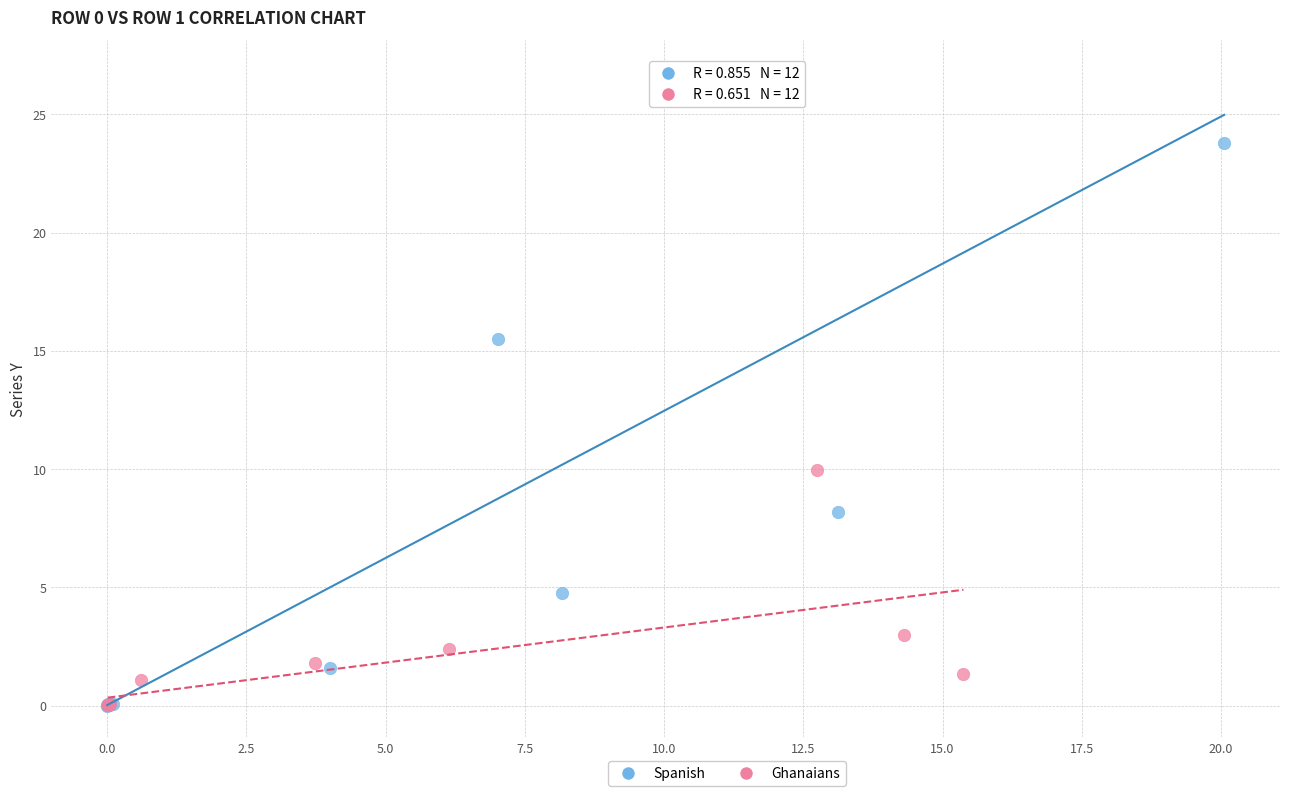

Which series has the widest spread of Y values?

Spanish